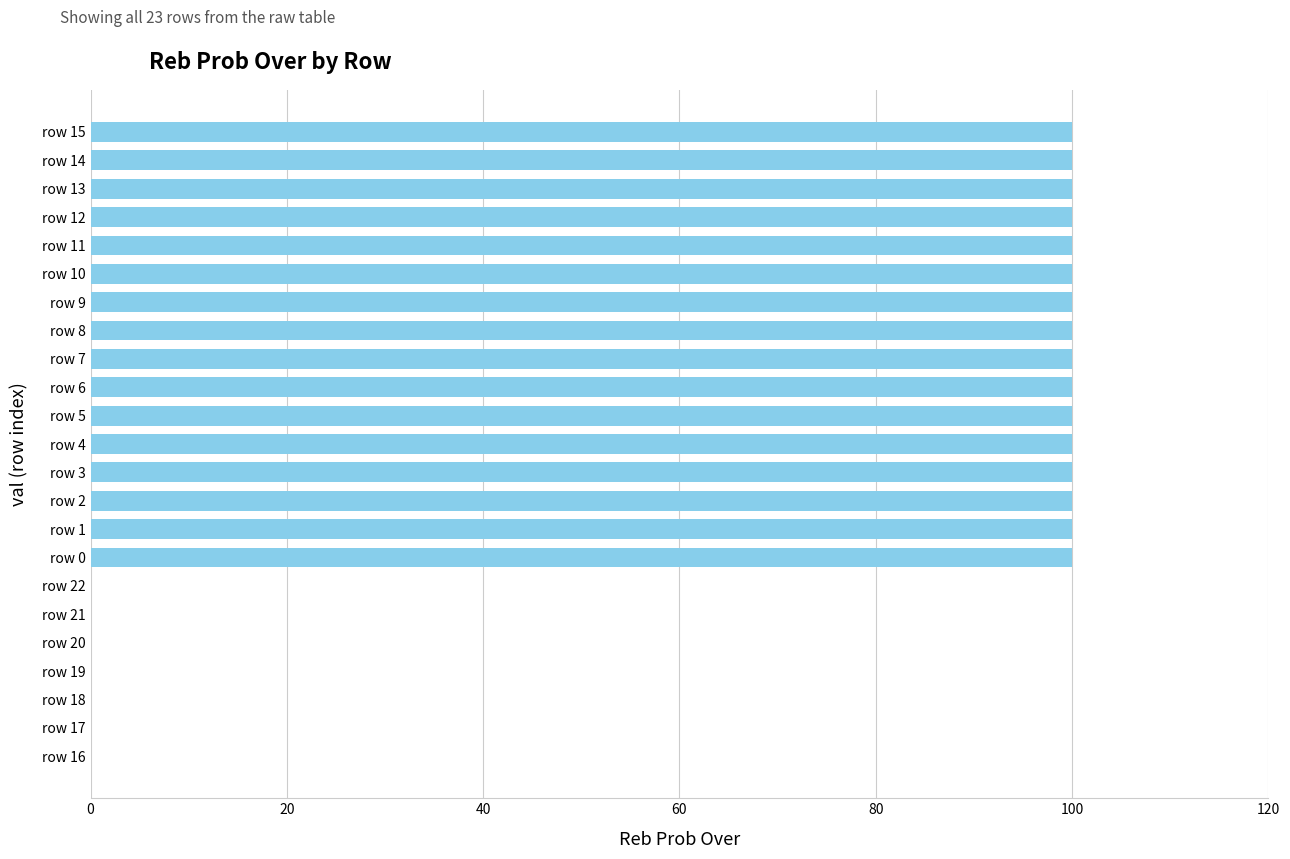

Reading bottom to top, list all the values displayed in this chart.

row 16=0	row 17=0	row 18=0	row 19=0	row 20=0	row 21=0	row 22=0	row 0=100	row 1=100	row 2=100	row 3=100	row 4=100	row 5=100	row 6=100	row 7=100	row 8=100	row 9=100	row 10=100	row 11=100	row 12=100	row 13=100	row 14=100	row 15=100